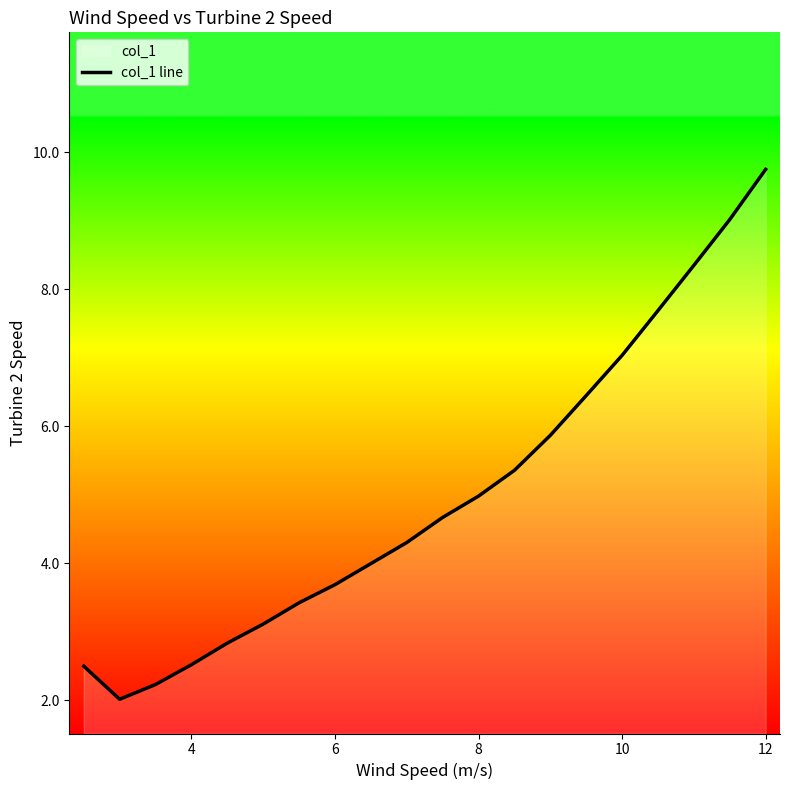

What is the difference between the maximum and minimum values?

7.7